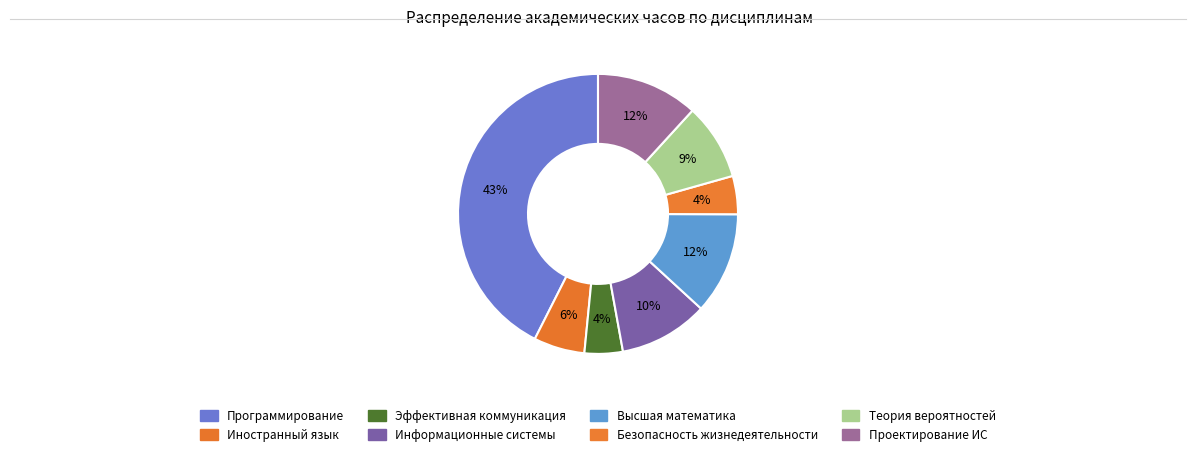

To the nearest percent, what is the difference between the Программирование and Безопасность жизнедеятельности slice percentages?

38%